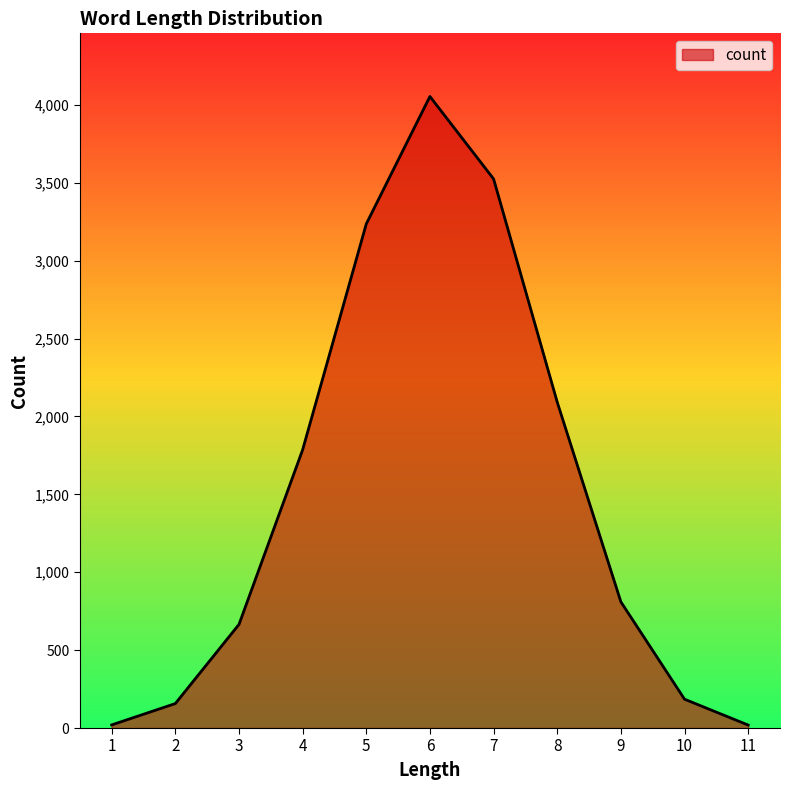

What is the difference between the values at 7 and 6?

529